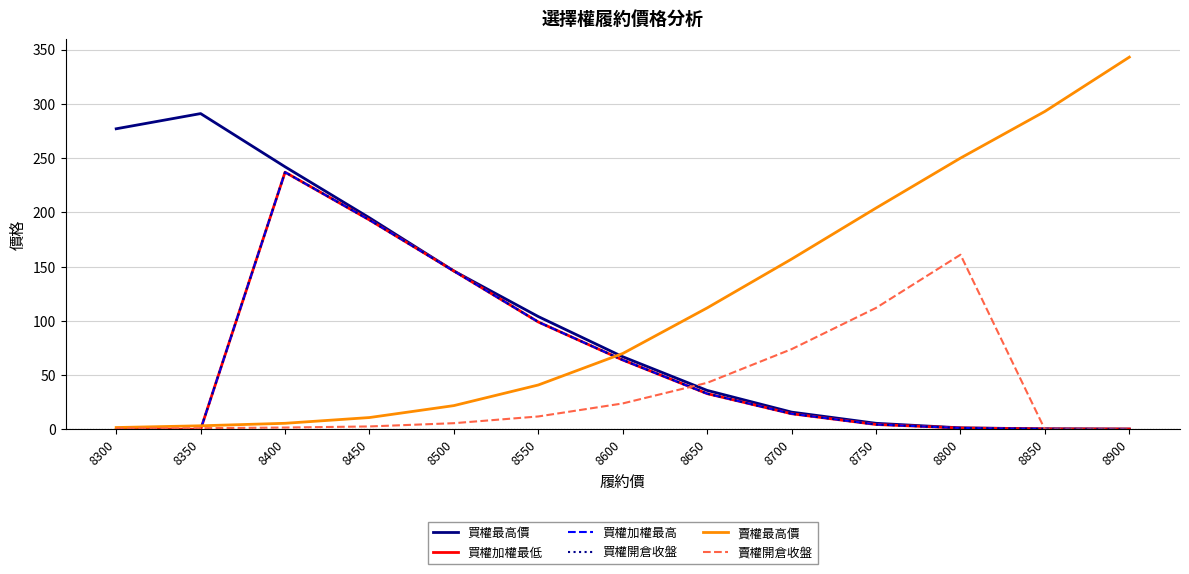

How many lines are shown in the chart?

6